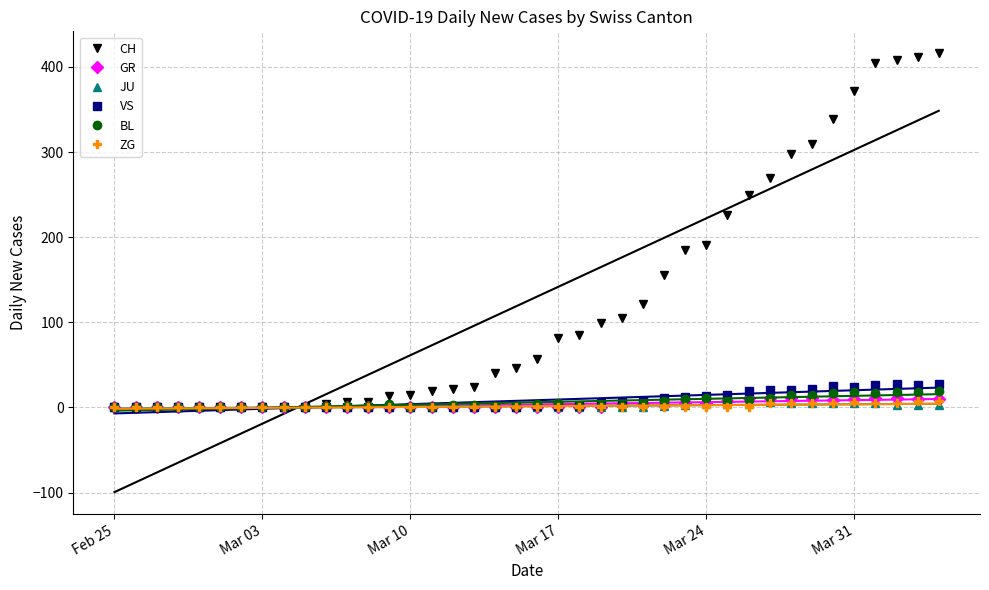

The value of GR at Mar 10 is 0. True or false?

True